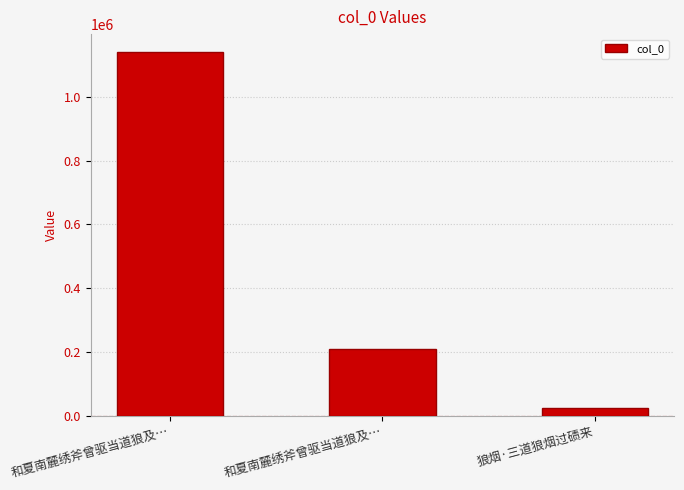

Which category has the highest value across all series?

和夏南麓绣斧曾驱当道狼及…